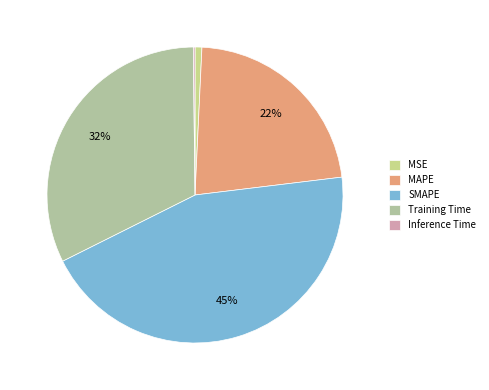

How many slices are in this pie chart?

5